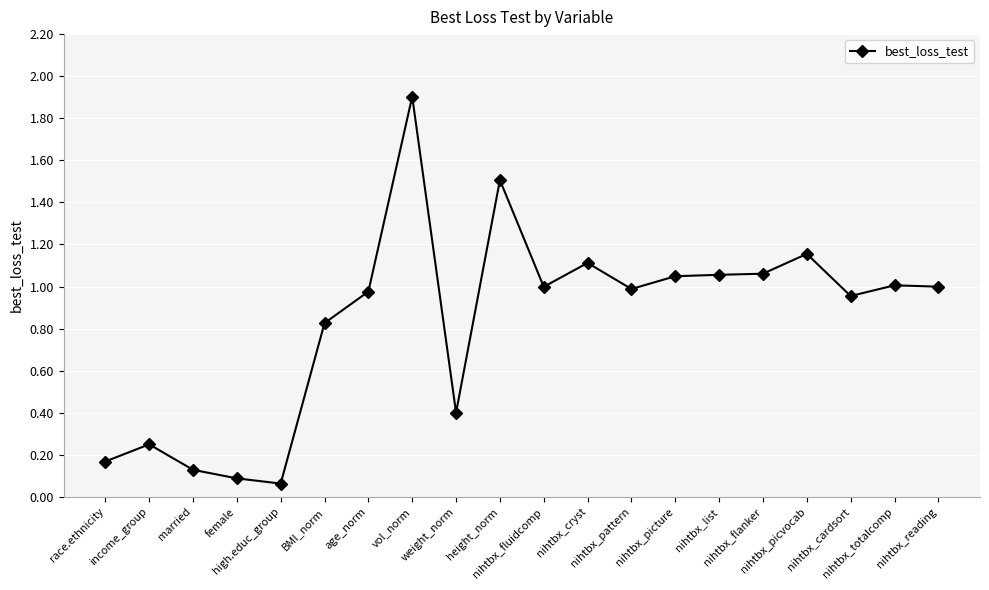

Is it true that the value at vol_norm is 2.6?

False